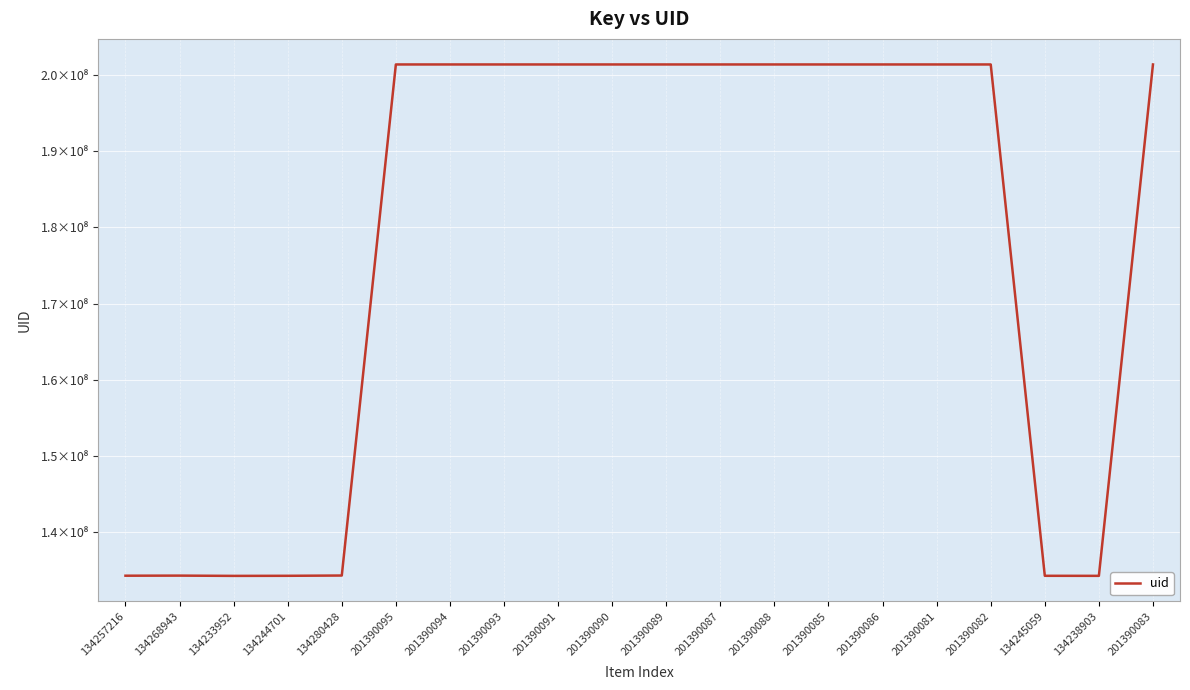

List the labels in order of value, largest first.

201390095, 201390094, 201390093, 201390091, 201390090, 201390089, 201390088, 201390087, 201390086, 201390085, 201390083, 201390082, 201390081, 134280428, 134268943, 134257216, 134245059, 134244701, 134238903, 134233952